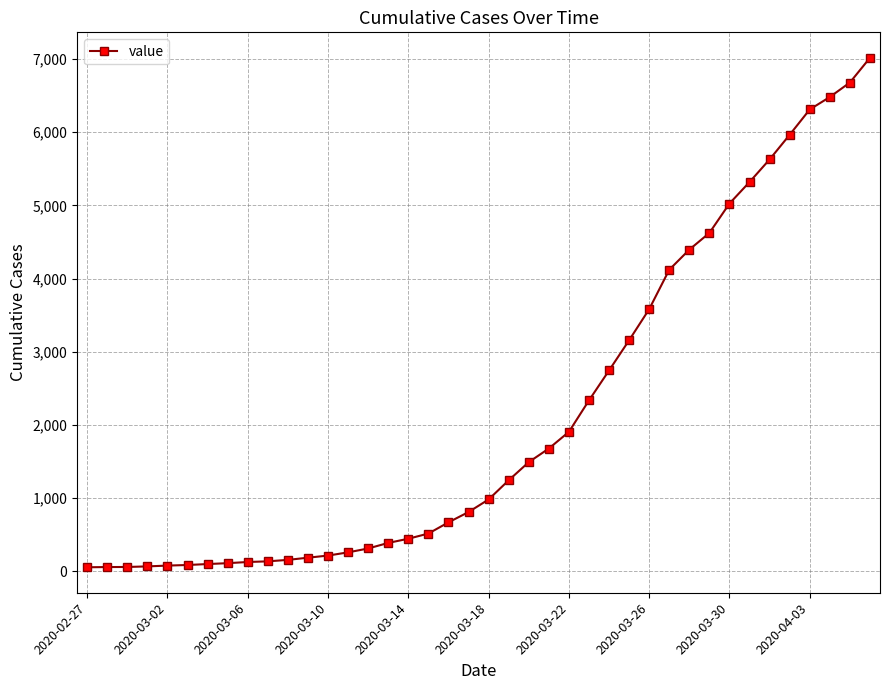

What is the value of the 25th point from the left?

1904